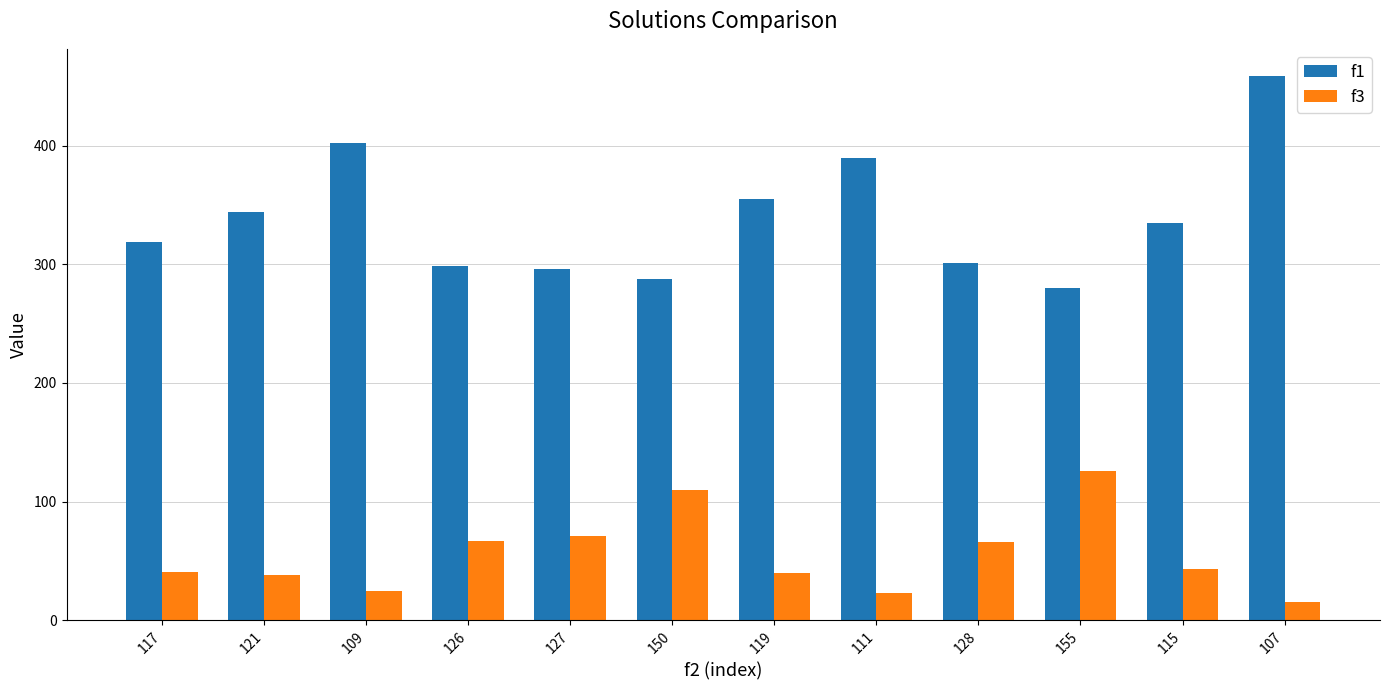

What is the spread (max minus min) of values at 121?

306.1